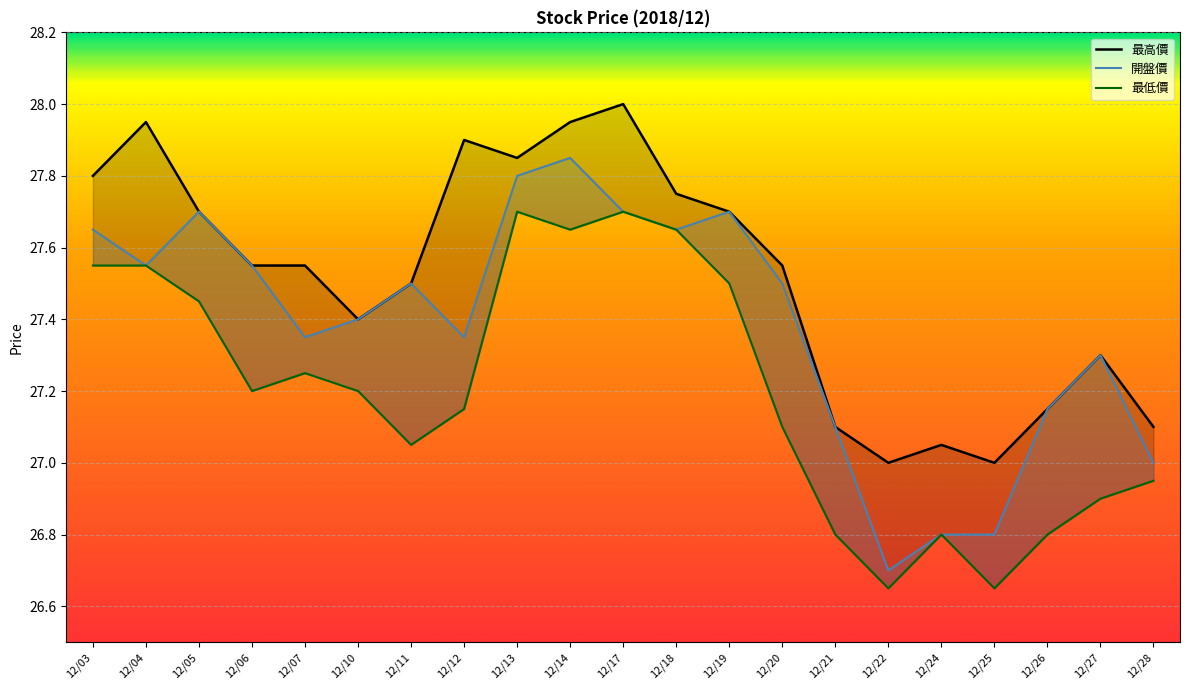

How many values in the 最低價 series are below 27?

7